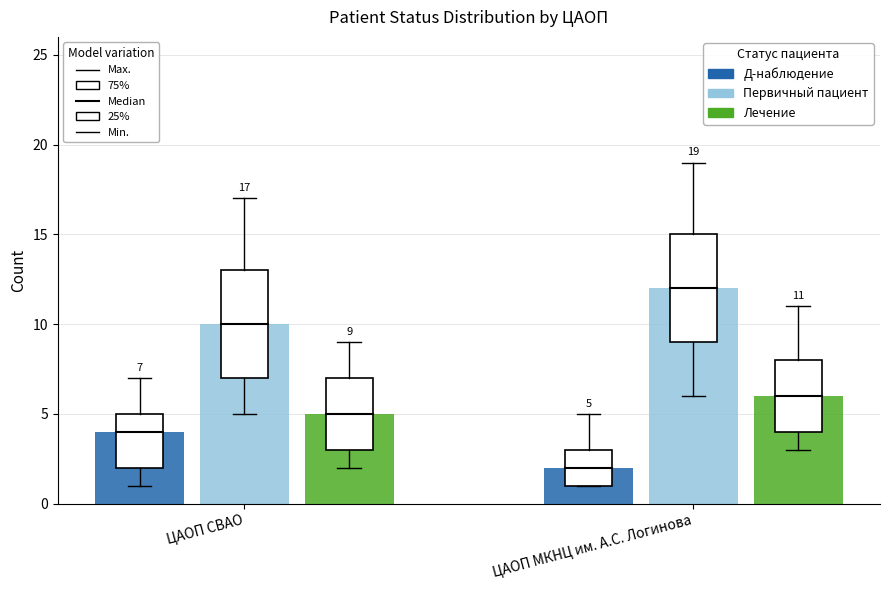

How many groups of bars are there?

2